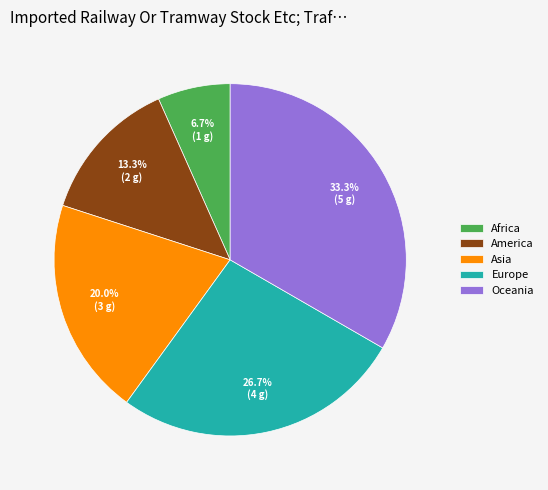

True or false: Asia accounts for 20% of the total.

True